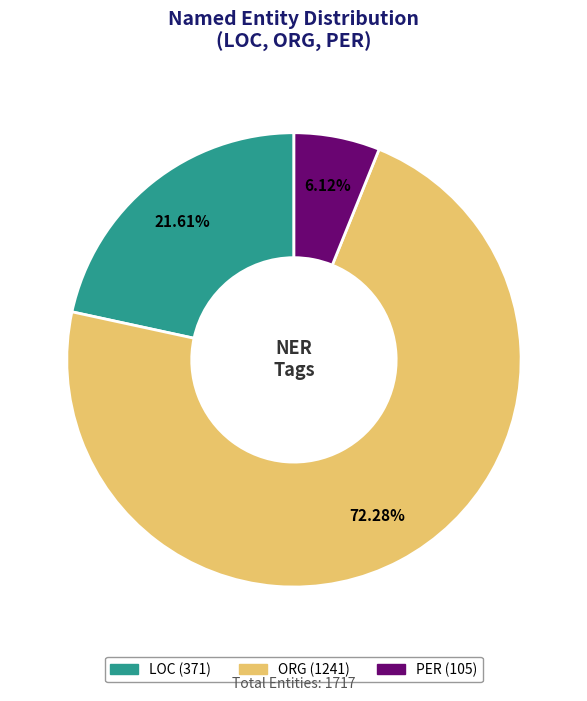

True or false: LOC accounts for 22% of the total.

True